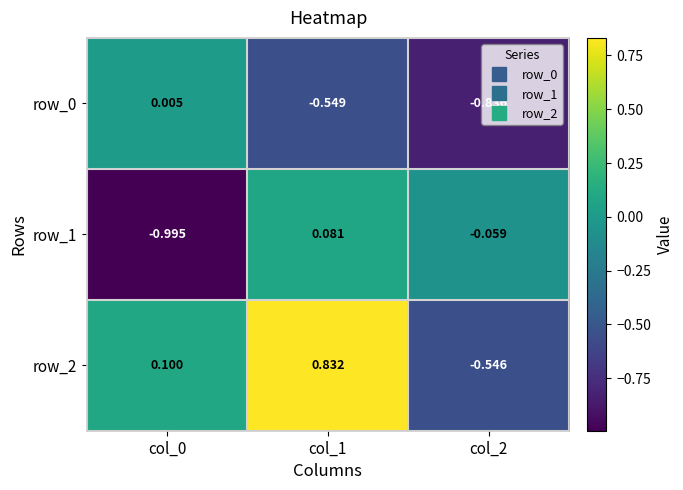

At which category is the sum across all series the highest?

col_1